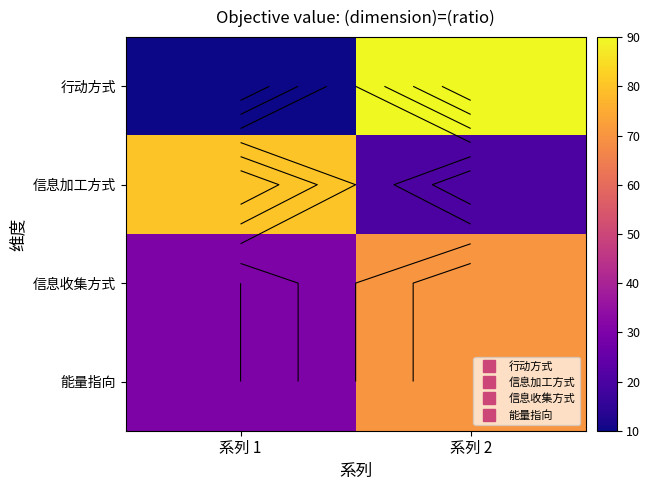

How many 信息收集方式 values are between 30 and 70?

2